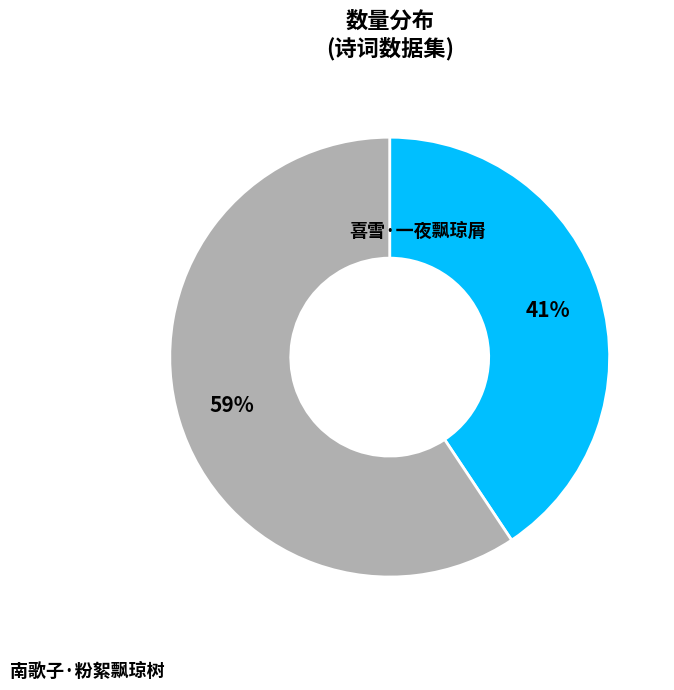

Count the number of slices in the pie.

2